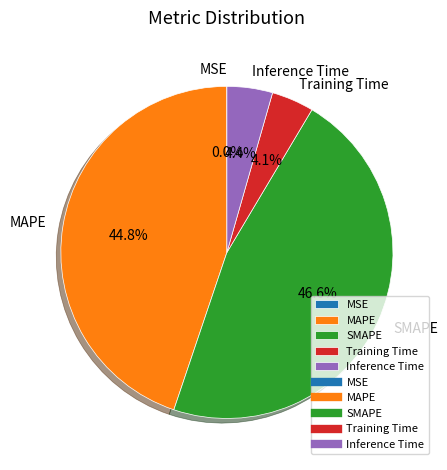

Which has a higher value, Training Time or MAPE?

MAPE